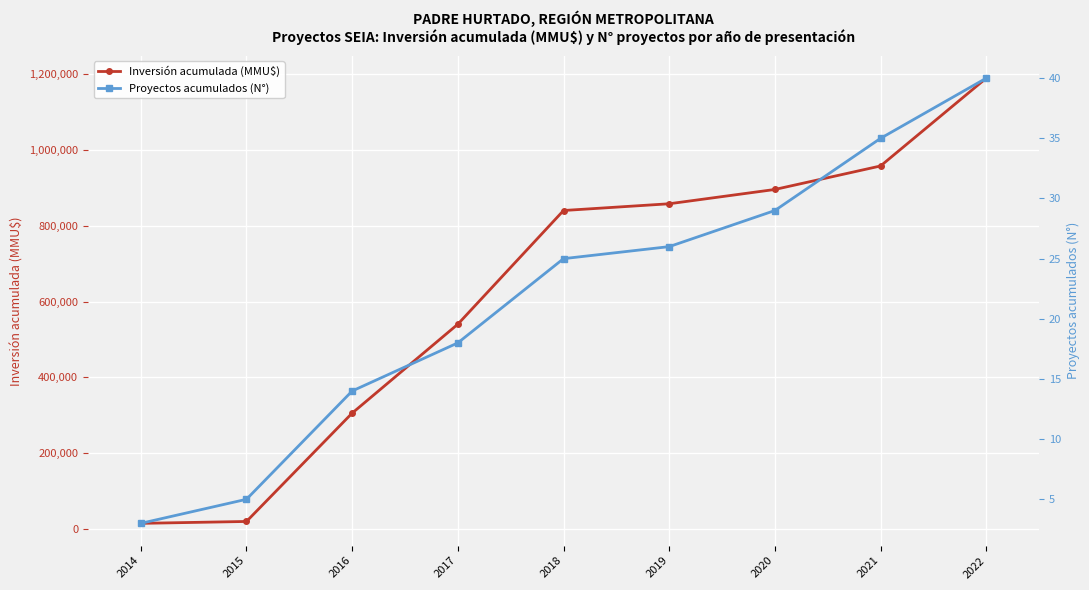

Between 2021 and 2016, which is larger?

2021